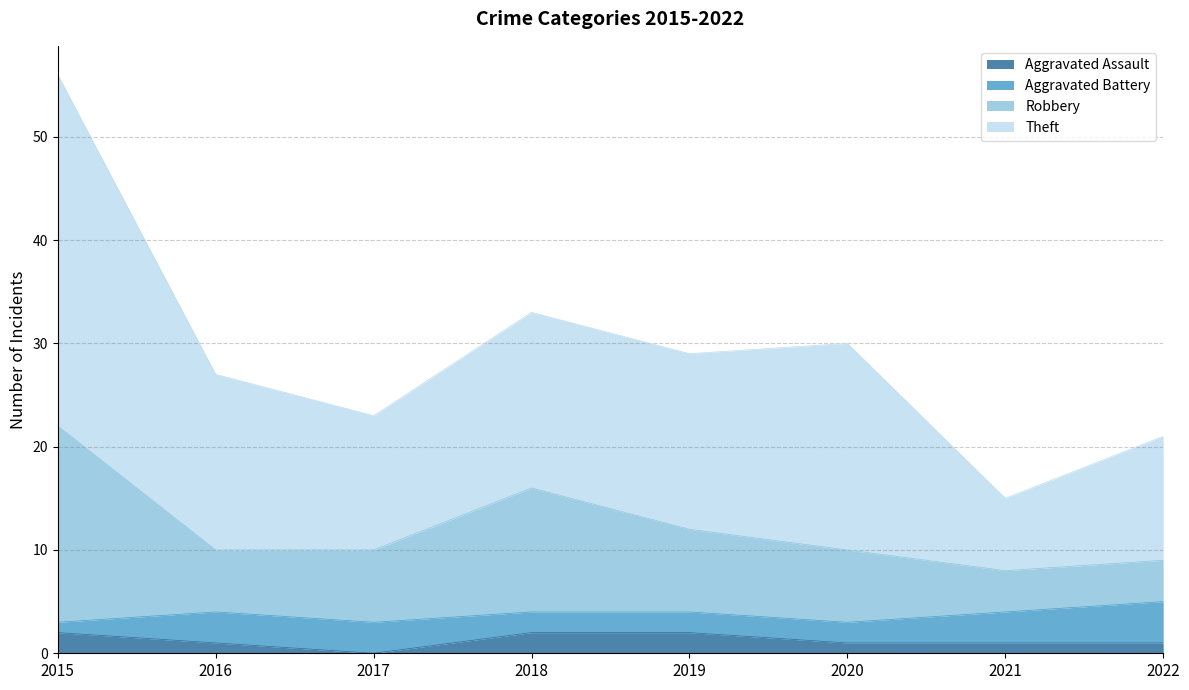

At which category is the sum across all series the highest?

2015